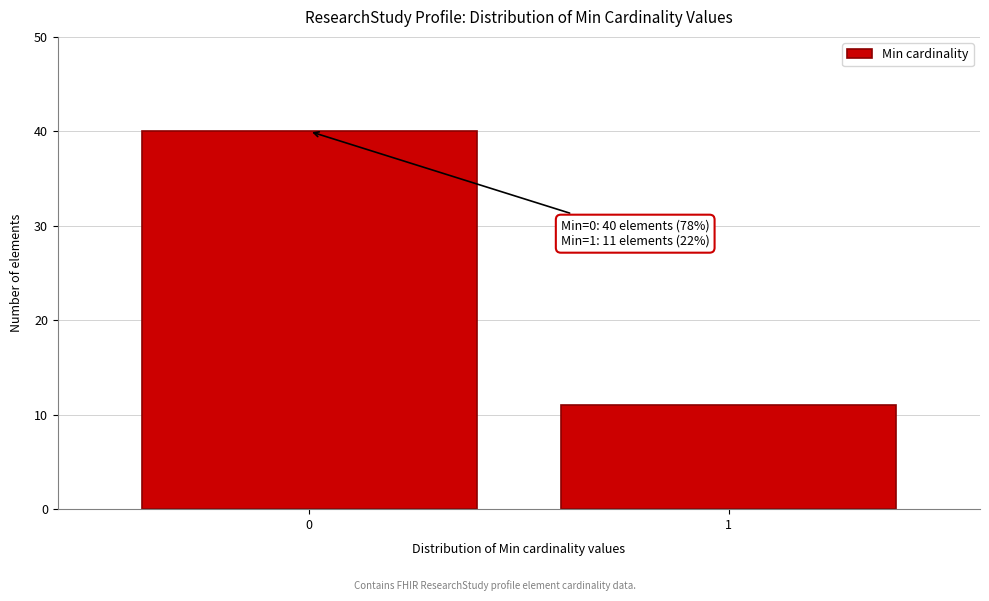

Reading left to right, transcribe all the data shown in this chart.

40	11